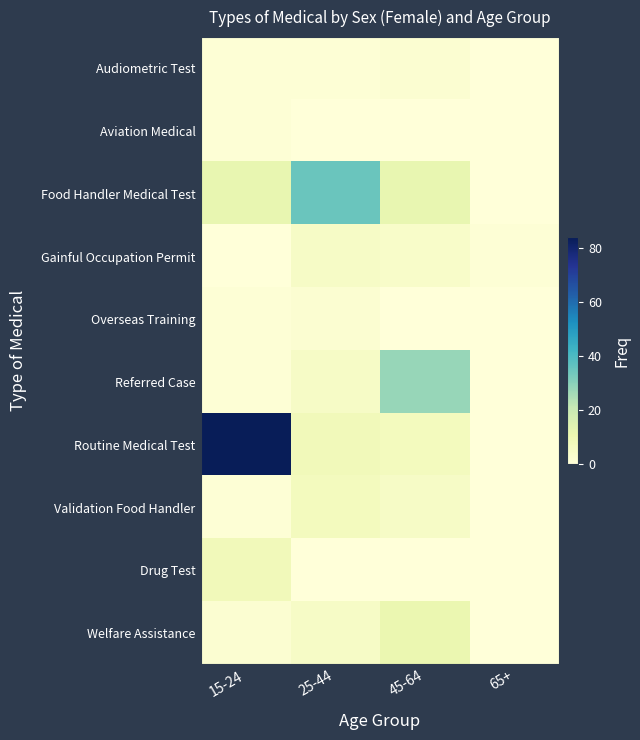

Reading left to right, extract all data points from this chart.

Audiometric Test: 15-24=1	25-44=1	45-64=2	65+=0
Aviation Medical: 15-24=1	25-44=0	45-64=0	65+=0
Food Handler Medical Test: 15-24=12	25-44=35	45-64=12	65+=0
Gainful Occupation Permit: 15-24=0	25-44=5	45-64=4	65+=1
Overseas Training: 15-24=1	25-44=2	45-64=0	65+=0
Referred Case: 15-24=1	25-44=5	45-64=28	65+=0
Routine Medical Test: 15-24=84	25-44=8	45-64=7	65+=0
Validation Food Handler: 15-24=1	25-44=7	45-64=5	65+=0
Drug Test: 15-24=8	25-44=0	45-64=0	65+=0
Welfare Assistance: 15-24=2	25-44=5	45-64=11	65+=0